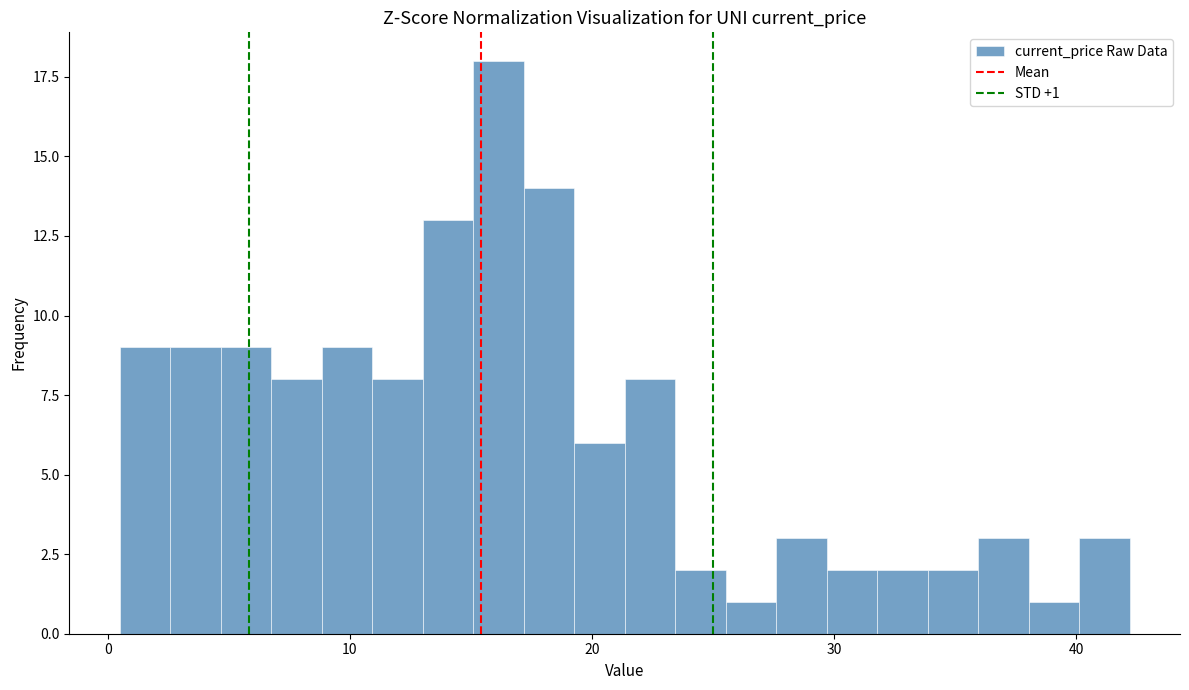

Read against the x-axis, roughly where is the centre of the tallest bar?

16